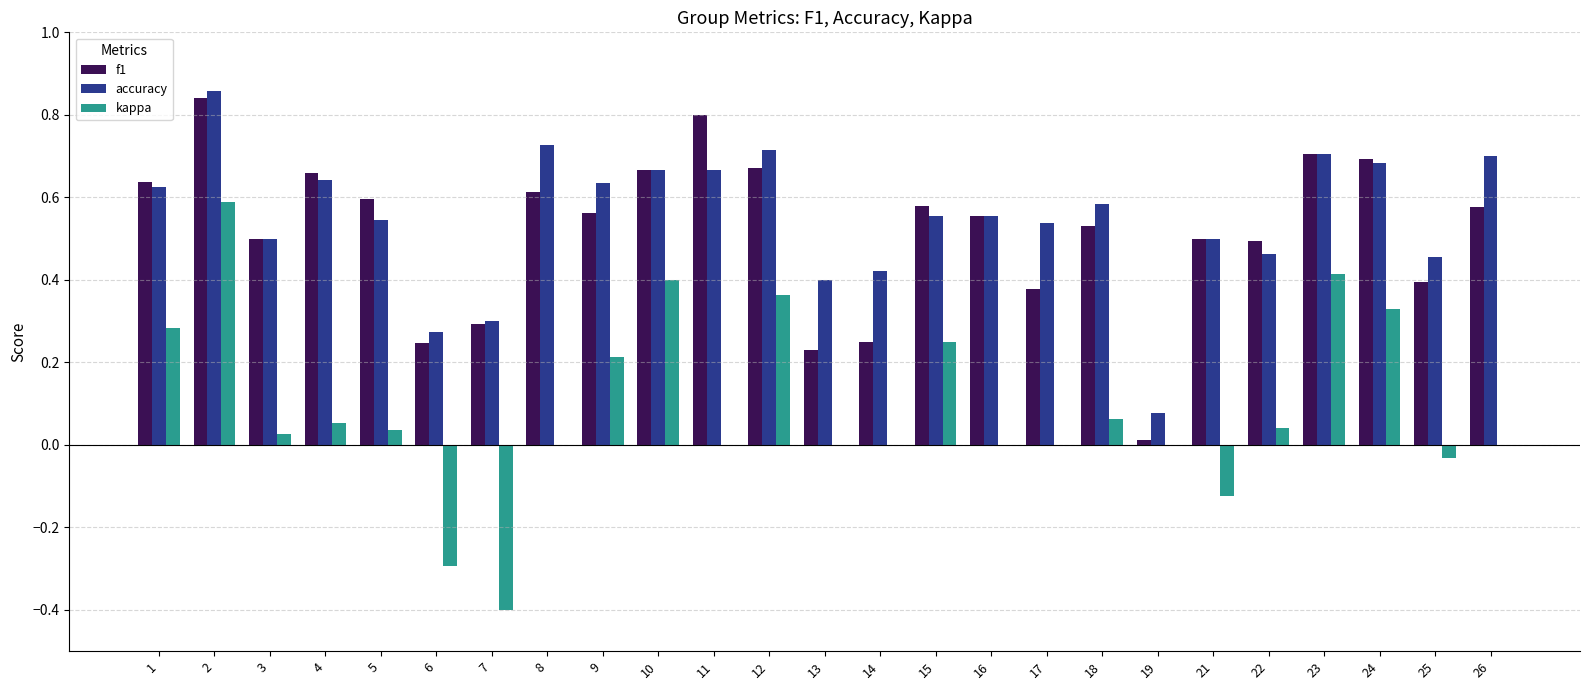

Is the value of kappa at 22 greater than the value of f1 at 21?

No